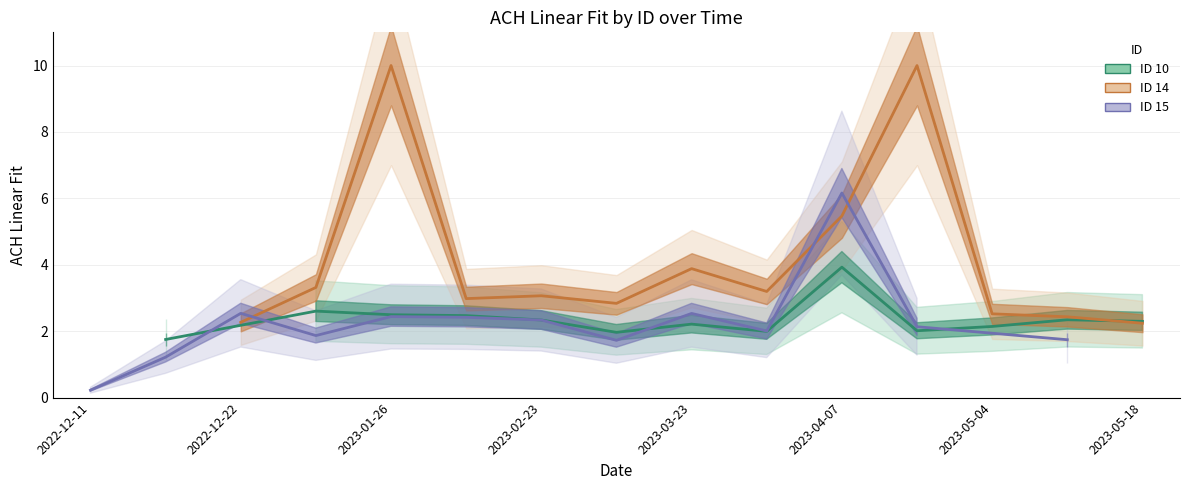

How many interior local peaks does the ID 10 series have?

4